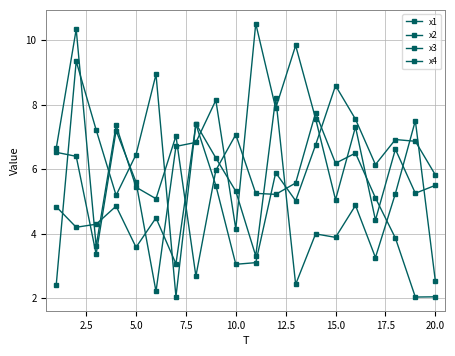

What is the value of the x2 point at the 6th from the left?

4.5